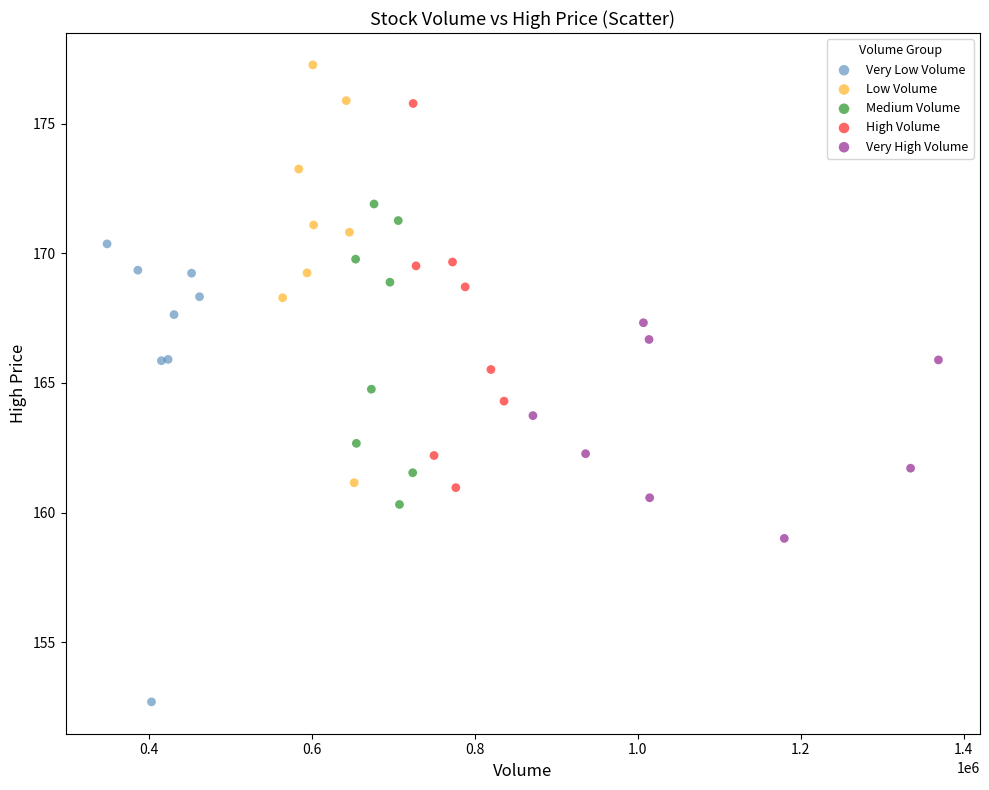

Which series contains the lowest Y value?

Very Low Volume